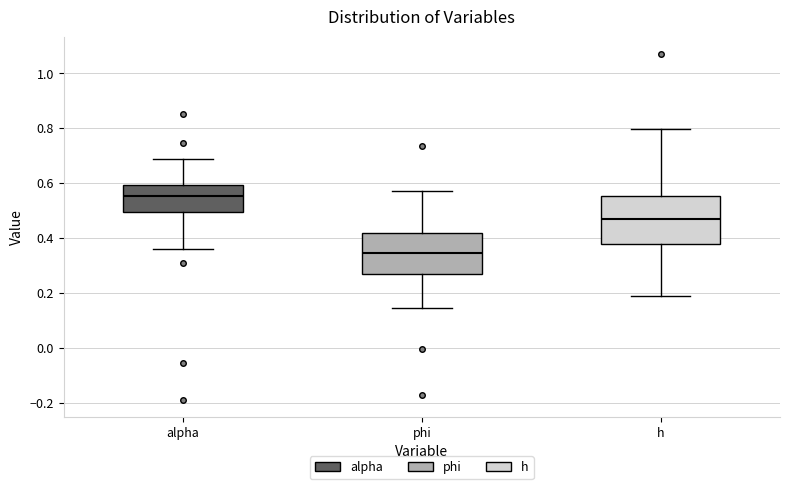

Which box's median line is the lowest?

phi